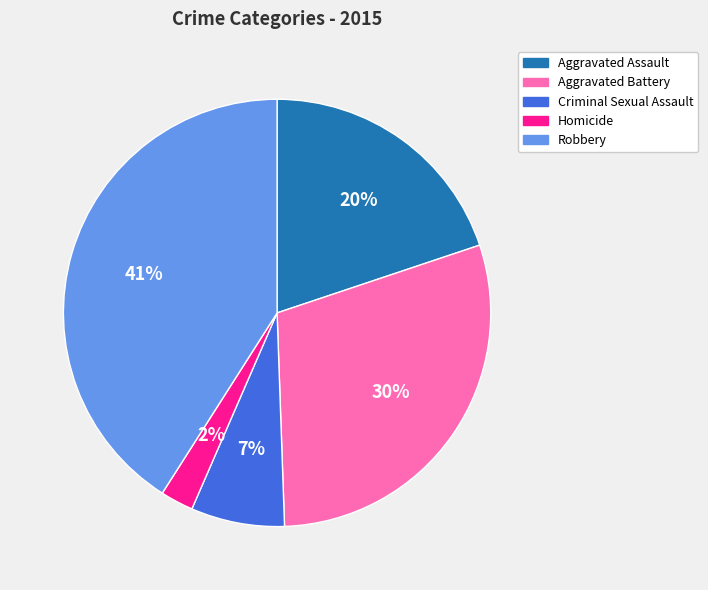

Rank the categories by value from highest to lowest.

Robbery, Aggravated Battery, Aggravated Assault, Criminal Sexual Assault, Homicide